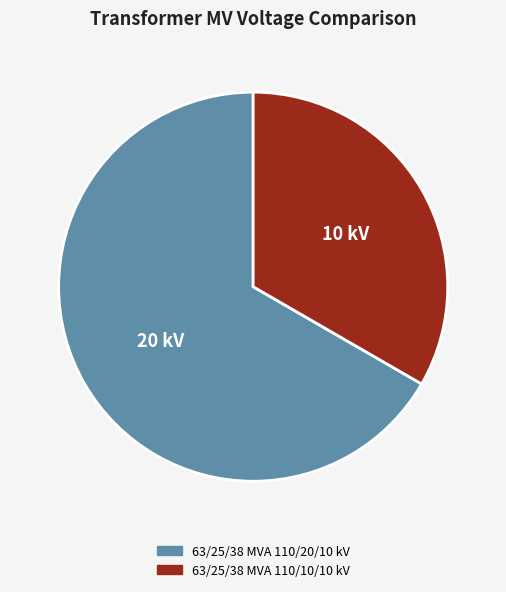

True or false: 63/25/38 MVA 110/10/10 kV accounts for 33% of the total.

True